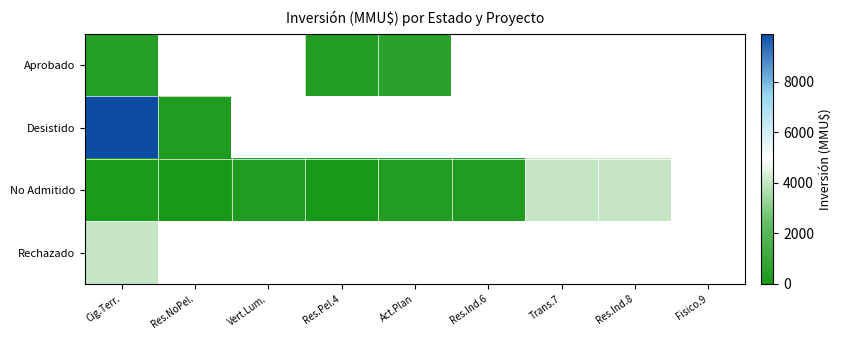

At which category is the sum across all series the highest?

Cig.Terr.